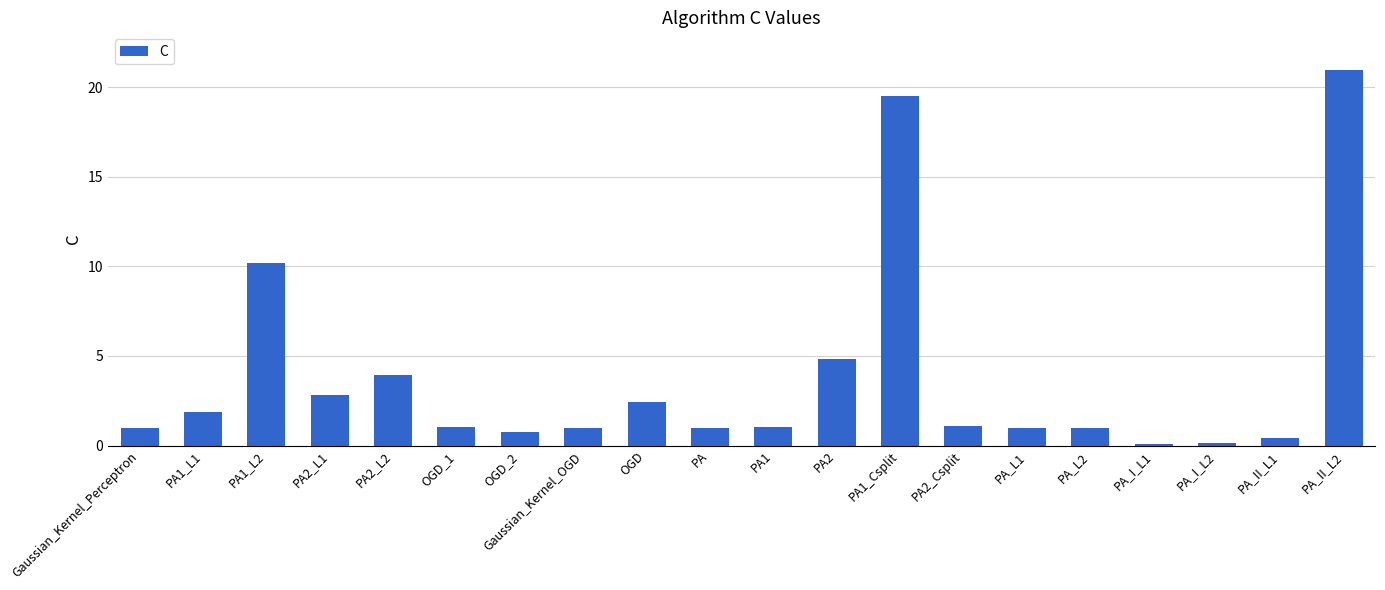

How many bars are there in total?

20